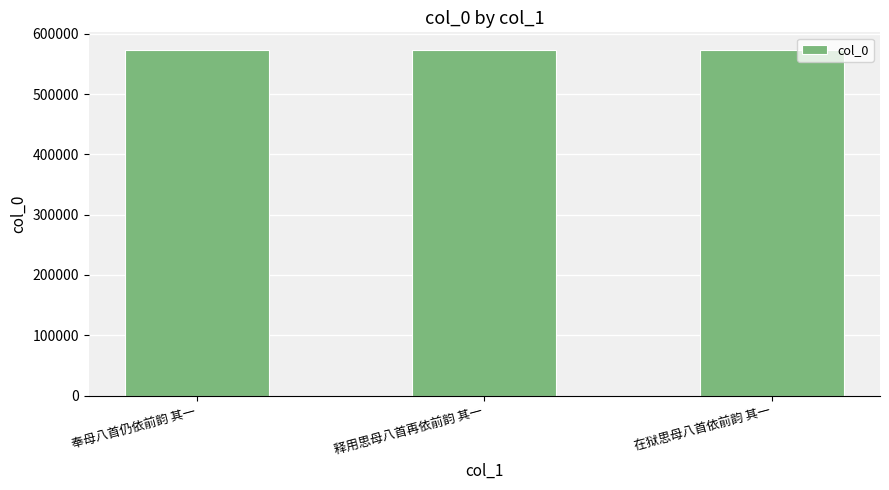

Approximately how many times larger is the value at 奉母八首仍依前韵 其一 compared to 释用思母八首再依前韵 其一?

1.0